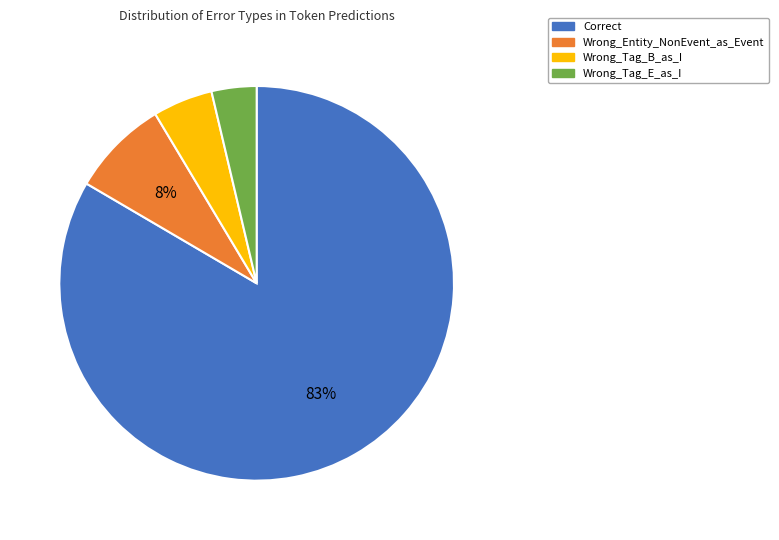

Which has a higher value, Wrong_Entity_NonEvent_as_Event or Correct?

Correct